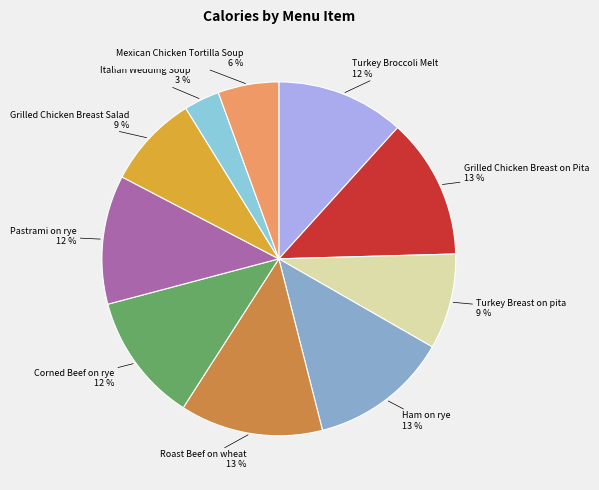

What is the ratio of the value at Grilled Chicken Breast Salad to the value at Mexican Chicken Tortilla Soup?

1.5